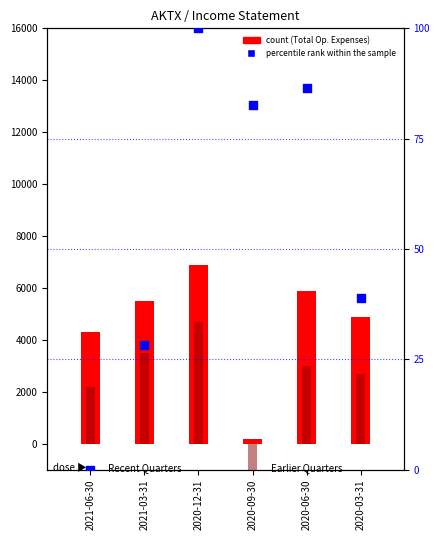

Which has a higher value, 2020-09-30 or 2020-12-31?

2020-12-31